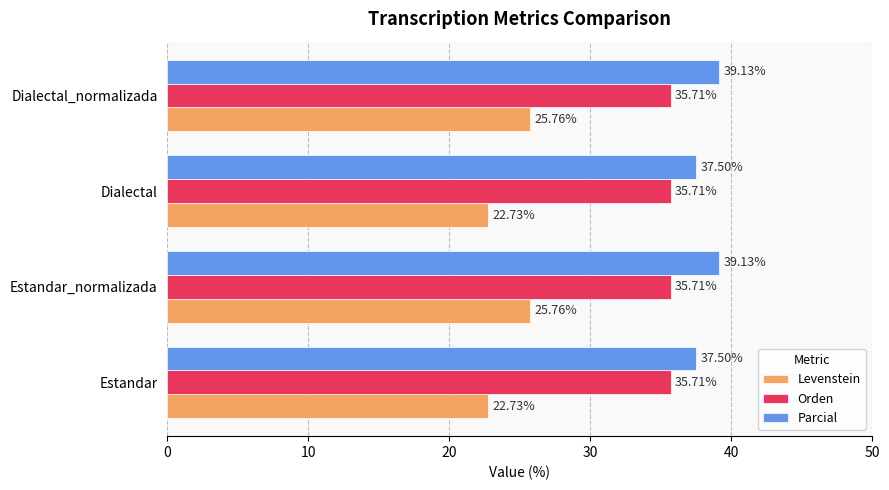

What is the average value of the Parcial series?

38.3